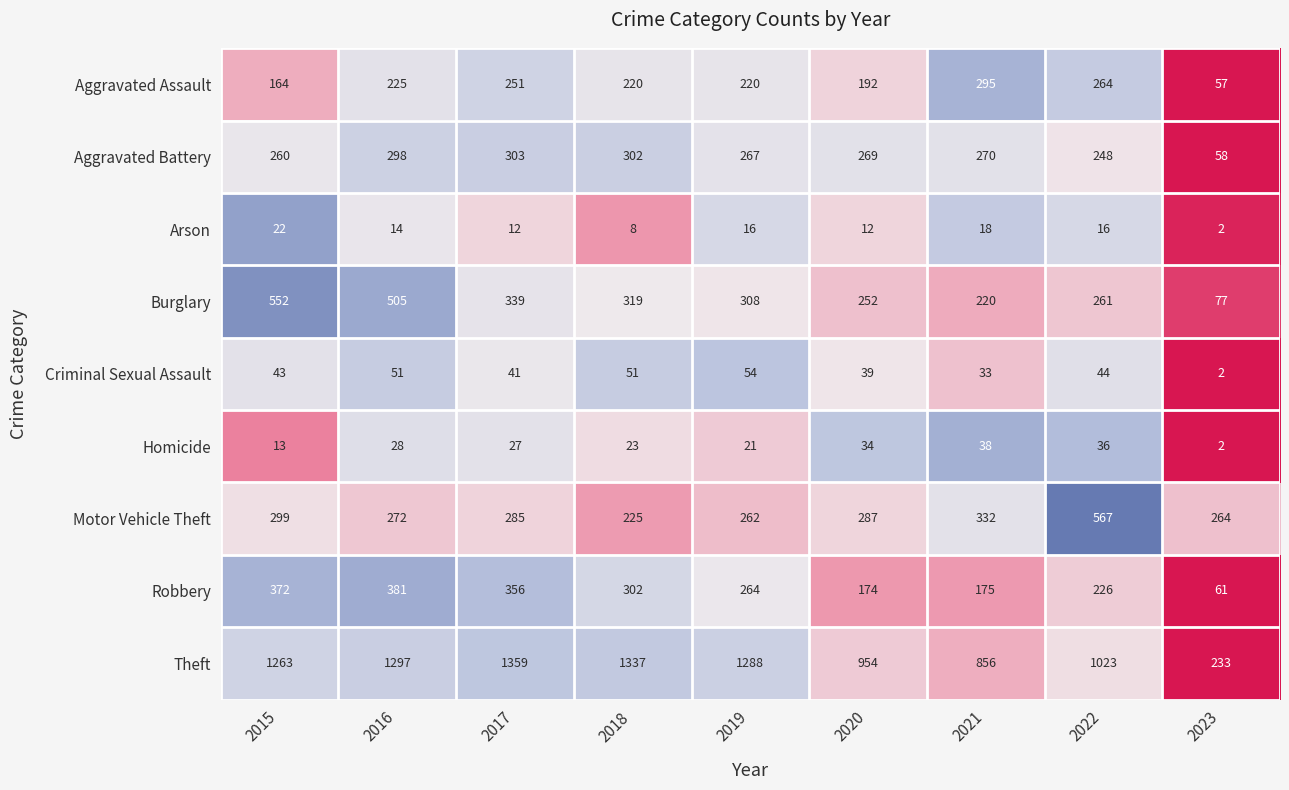

Rank the series by their maximum value, from lowest to highest.

Arson, Homicide, Criminal Sexual Assault, Aggravated Assault, Aggravated Battery, Robbery, Burglary, Motor Vehicle Theft, Theft